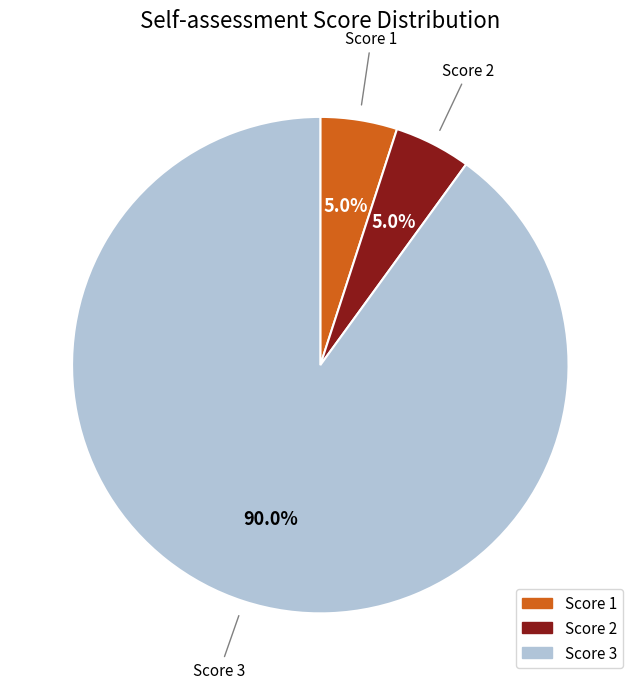

Does any single category account for the majority?

Yes